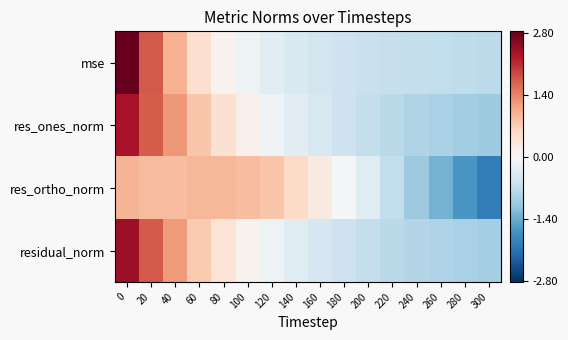

Reading left to right, transcribe all the data shown in this chart.

mse: 0=2.8	20=1.7	40=1.0	60=0.5	80=0.1	100=-0.1	120=-0.3	140=-0.4	160=-0.5	180=-0.6	200=-0.6	220=-0.7	240=-0.7	260=-0.7	280=-0.7	300=-0.7
res_ones_norm: 0=2.3	20=1.7	40=1.2	60=0.8	80=0.4	100=0.1	120=-0.1	140=-0.3	160=-0.5	180=-0.6	200=-0.7	220=-0.8	240=-0.8	260=-0.9	280=-1.0	300=-1.0
res_ortho_norm: 0=1.0	20=0.9	40=0.9	60=0.9	80=0.9	100=0.9	120=0.8	140=0.5	160=0.3	180=-0.0	200=-0.4	220=-0.7	240=-1.0	260=-1.3	280=-1.6	300=-2.0
residual_norm: 0=2.4	20=1.7	40=1.2	60=0.7	80=0.4	100=0.1	120=-0.1	140=-0.3	160=-0.5	180=-0.6	200=-0.7	220=-0.8	240=-0.8	260=-0.9	280=-0.9	300=-1.0